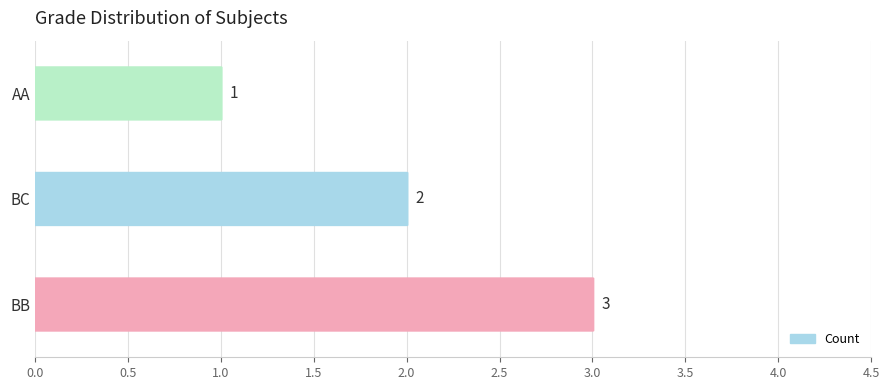

What is the greatest value displayed?

3